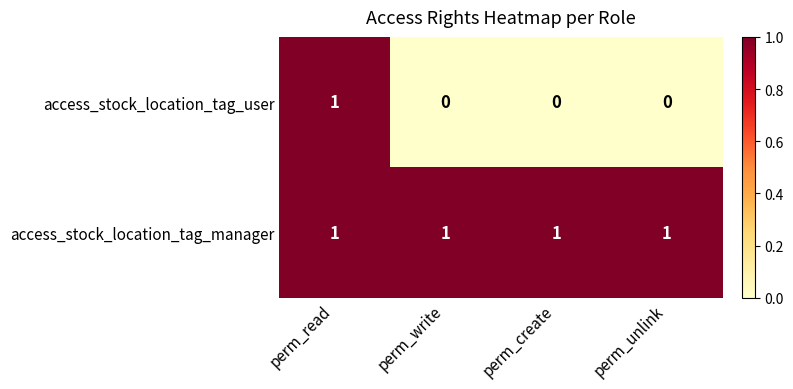

True or false: access_stock_location_tag_manager has a value of 2 at perm_read.

False